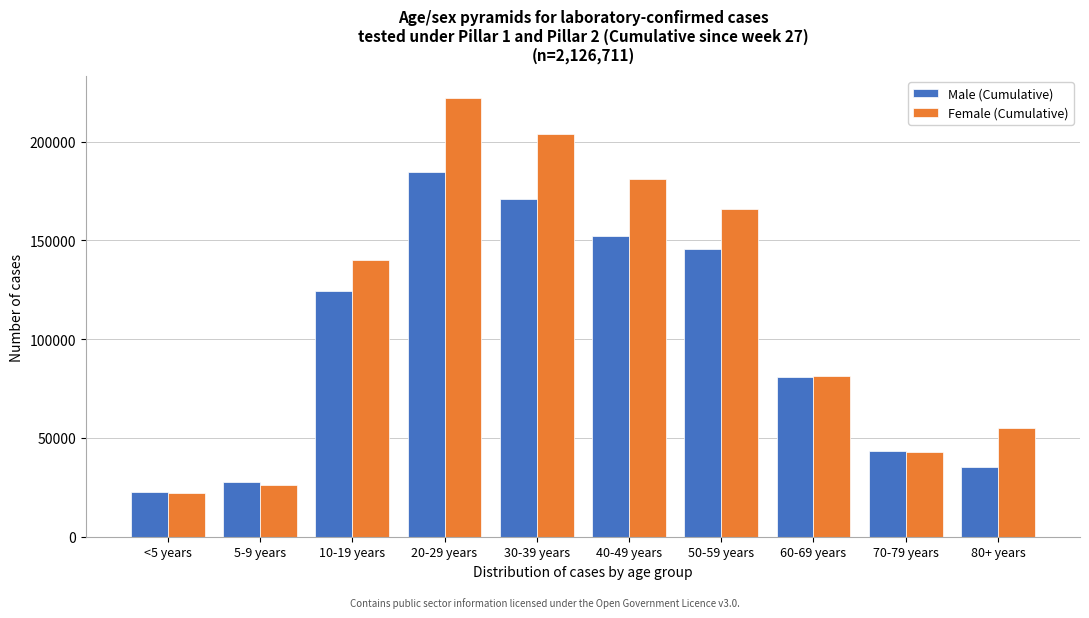

Reading left to right, transcribe all the data shown in this chart.

Male (Cumulative): 22749	27631	124282	184811	170720	152393	145589	80862	43227	35130
Female (Cumulative): 22044	26004	140140	222011	203672	180852	165664	81220	42855	54855